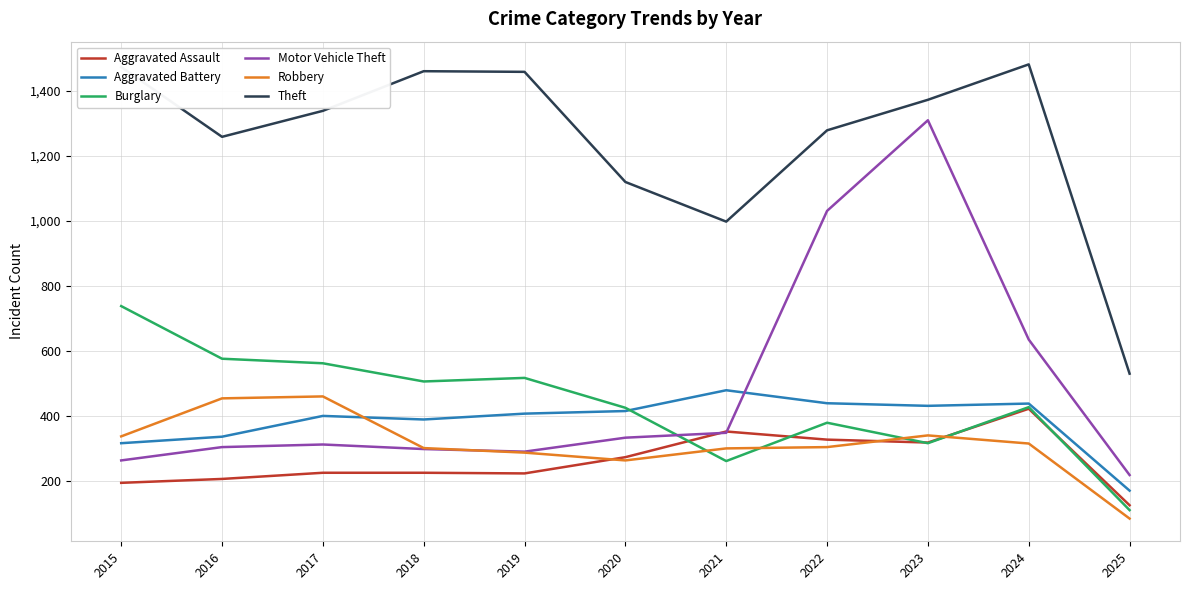

What is the maximum value shown in the chart?

1482